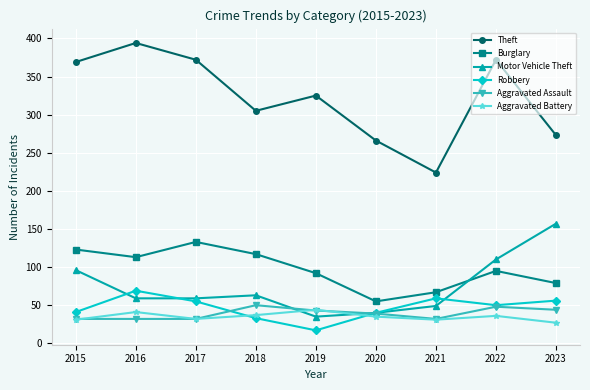

The Motor Vehicle Theft series shows 61 at 2022. True or false?

False